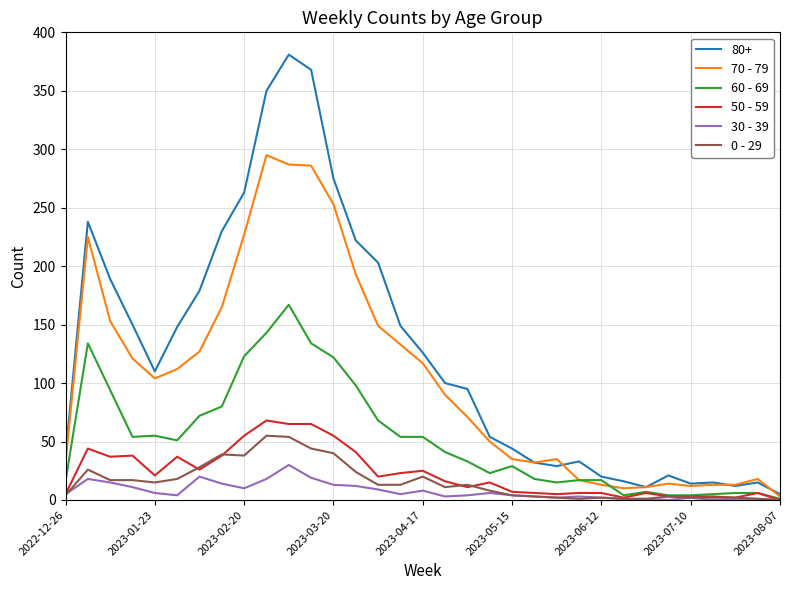

What is the maximum value shown in the chart?

381